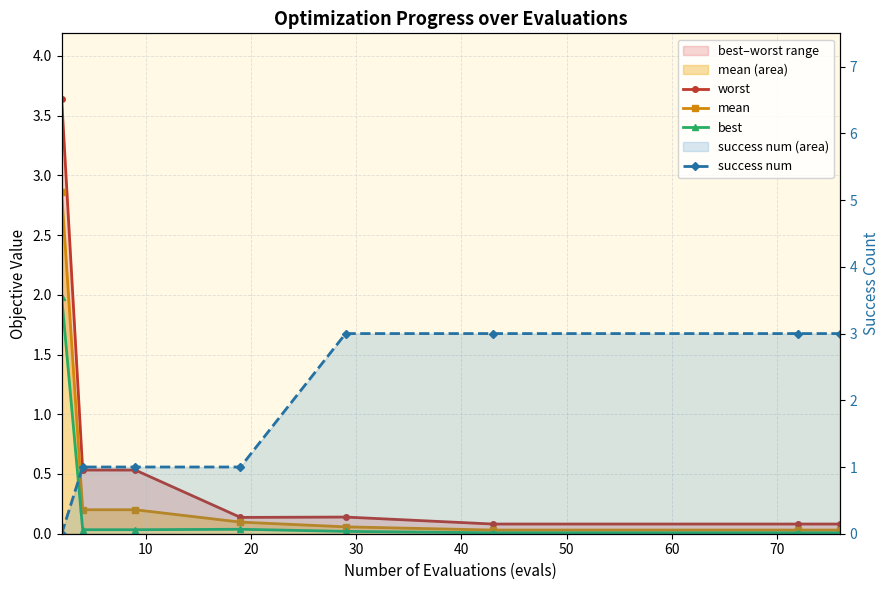

What is the average value of the worst series?

0.7